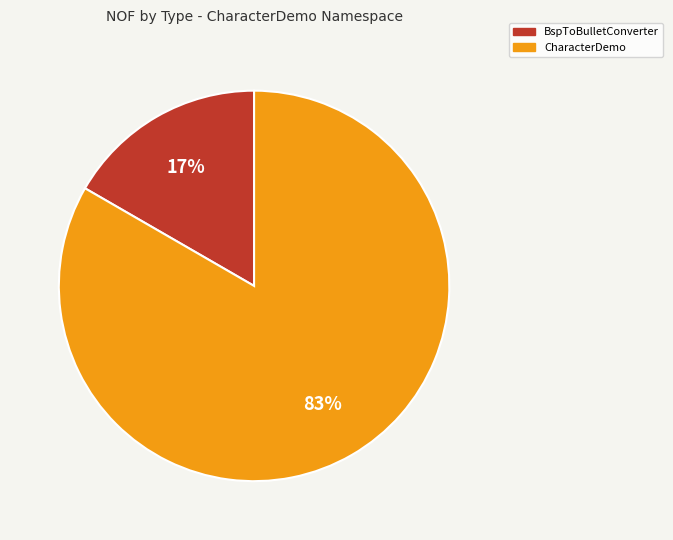

Which slice is the smallest?

BspToBulletConverter